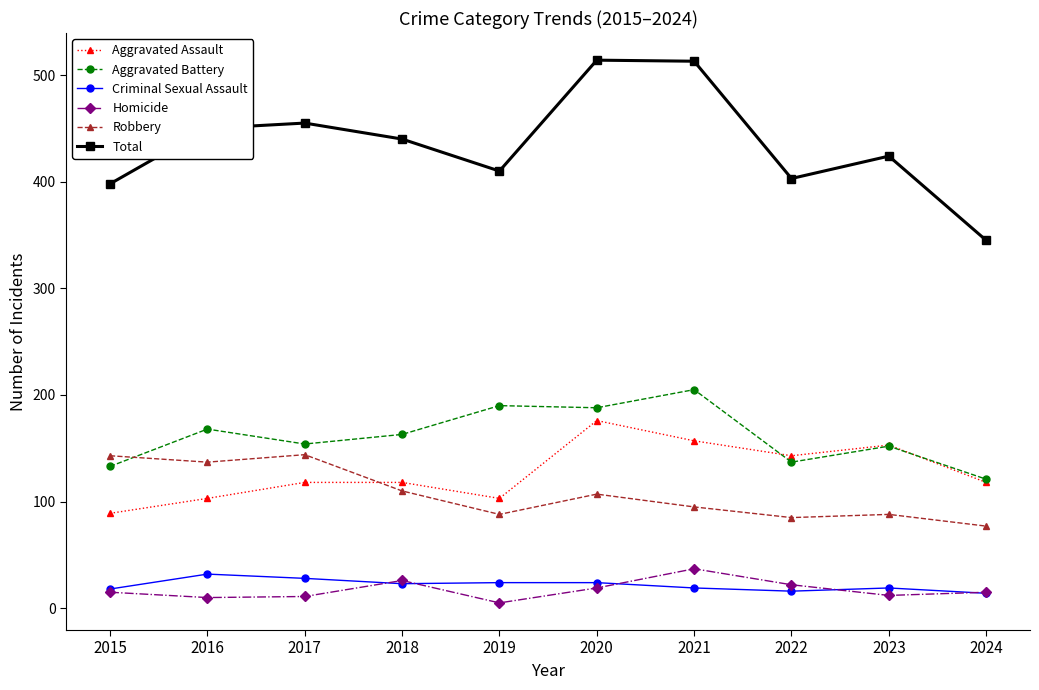

True or false: Aggravated Battery and Homicide cross at least once.

False